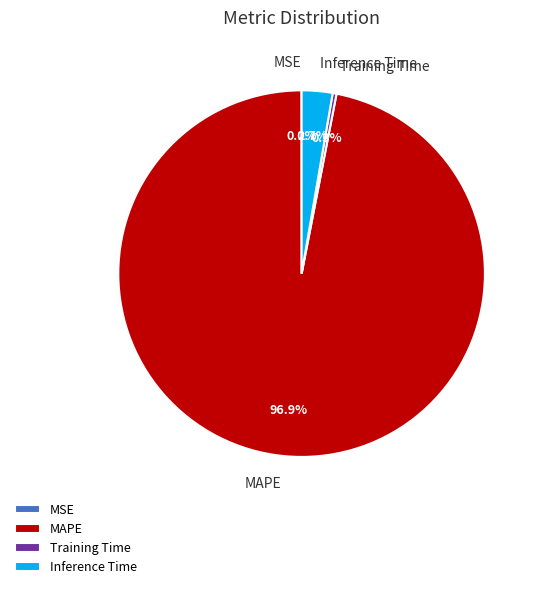

Does any single category account for the majority?

Yes